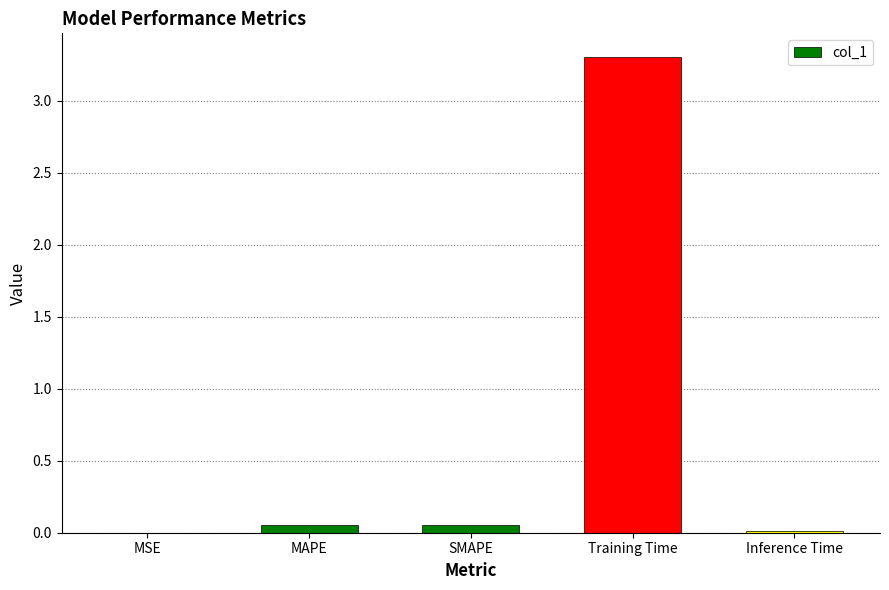

The chart shows a value of 0.0 at MSE. True or false?

True